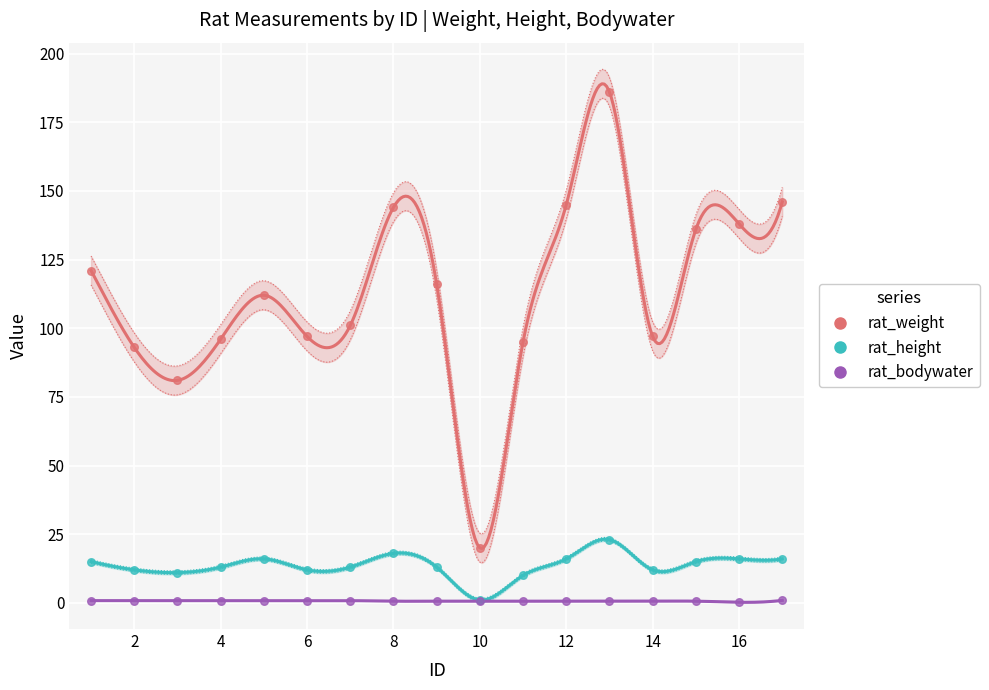

Which series contains the highest Y value?

rat_weight